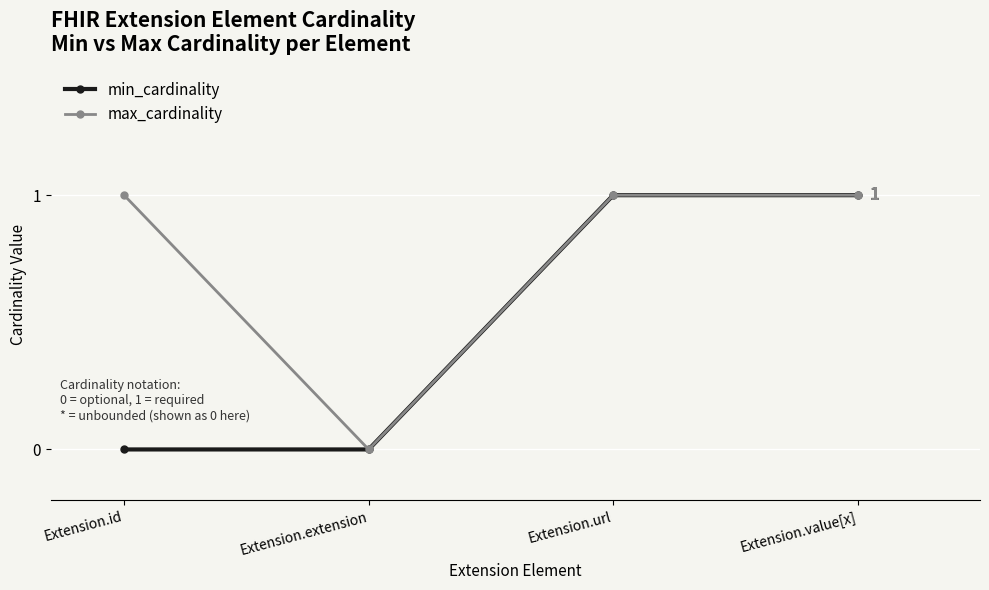

Which series changed the most between Extension.id and Extension.url?

min_cardinality